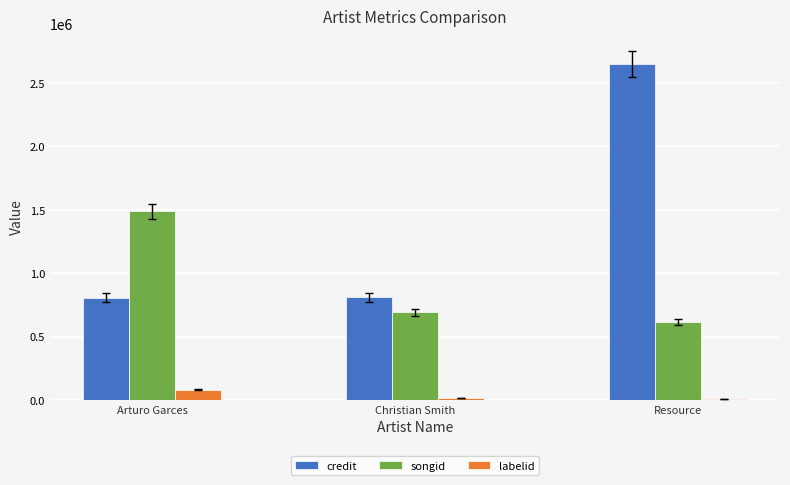

What is the highest value of the labelid series?

80071